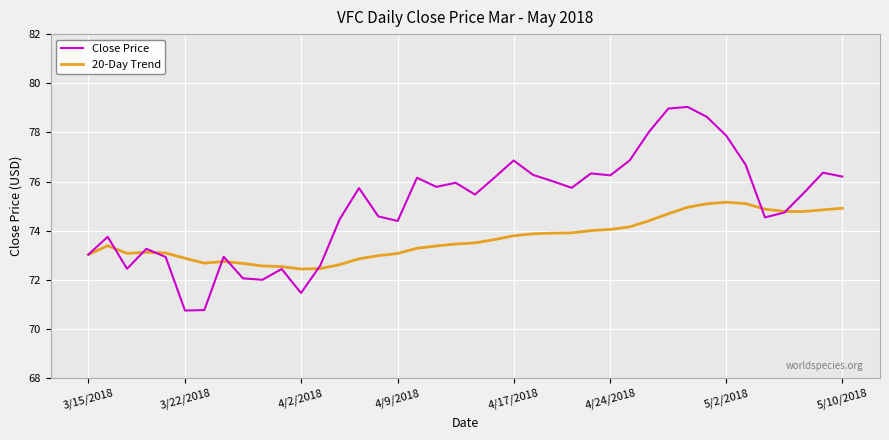

Rank the series by their average value, from lowest to highest.

20-Day Trend, Close Price